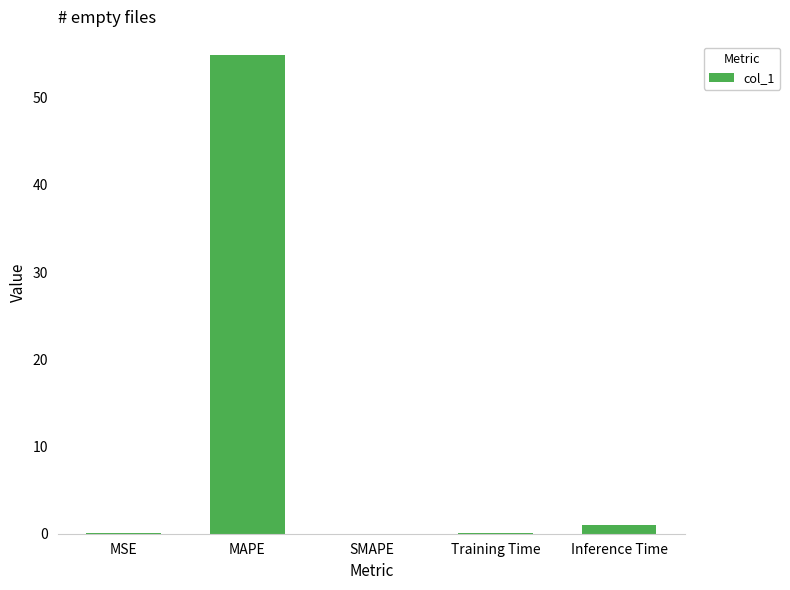

What is the sum of all values?

56.0